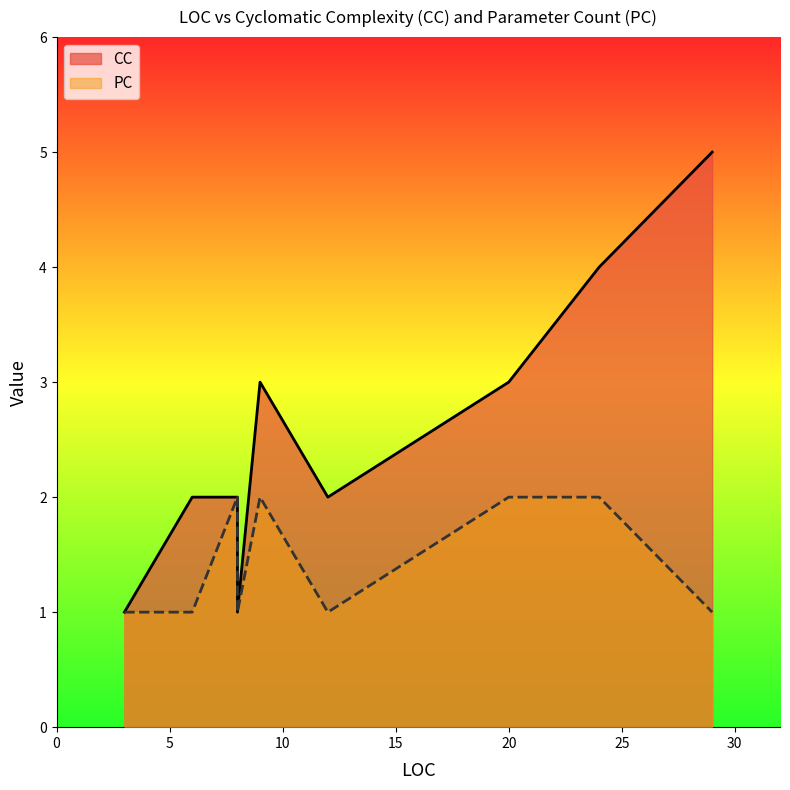

What is the minimum value for CC?

1